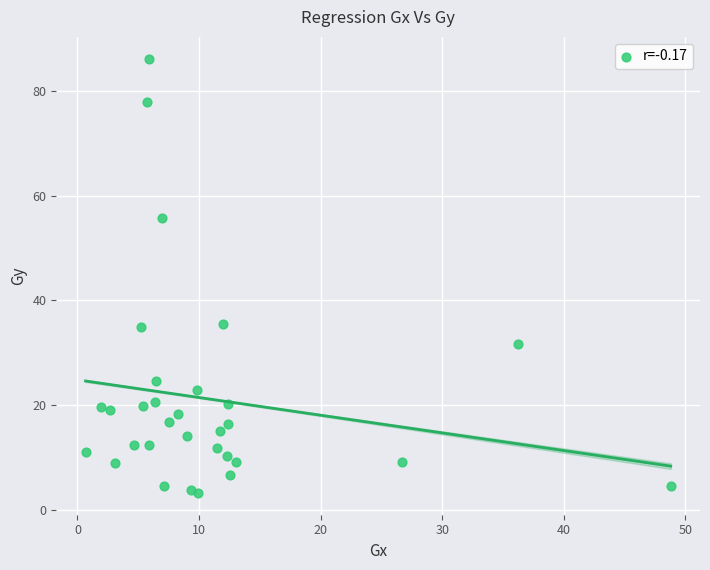

What is the range of X values (max minus min)?

48.1